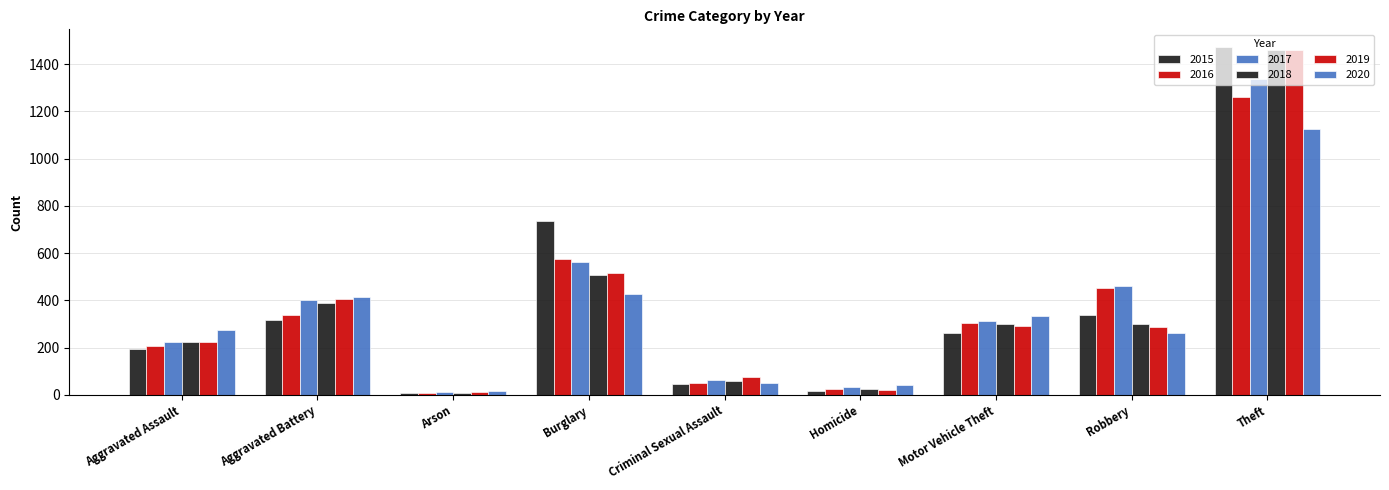

Which series has the largest total across all categories?

2017